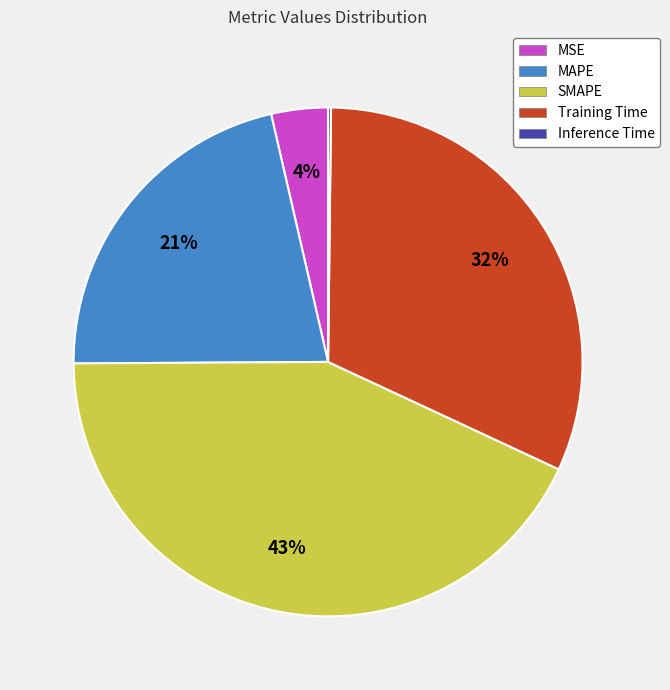

Between MAPE and SMAPE, which is larger?

SMAPE